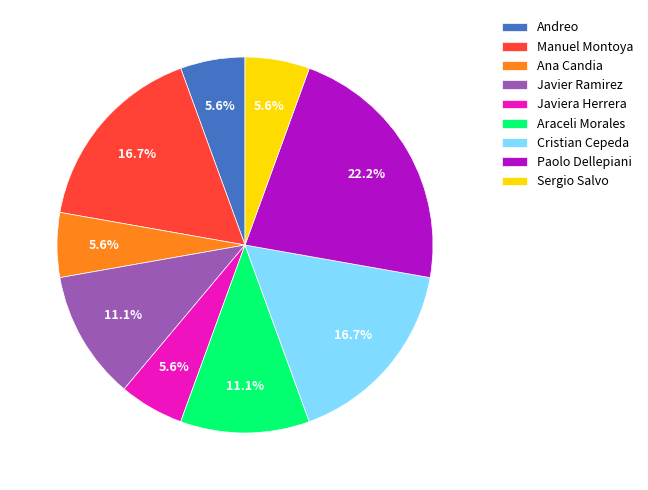

Is it true that Javier Ramirez is 11% of the pie?

True